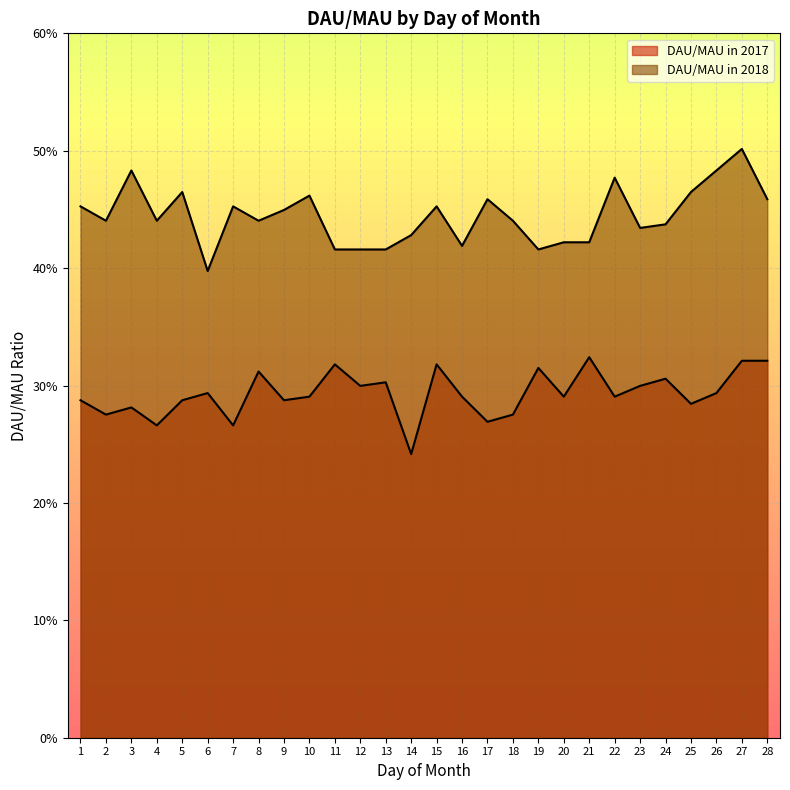

Which series has the widest spread of values?

DAU/MAU in 2018